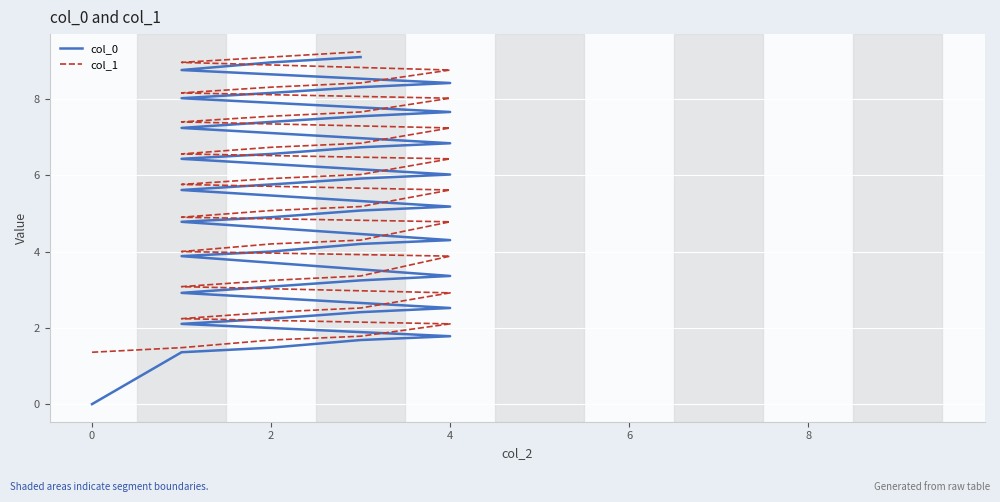

What is the sum of all col_1 values?

213.2